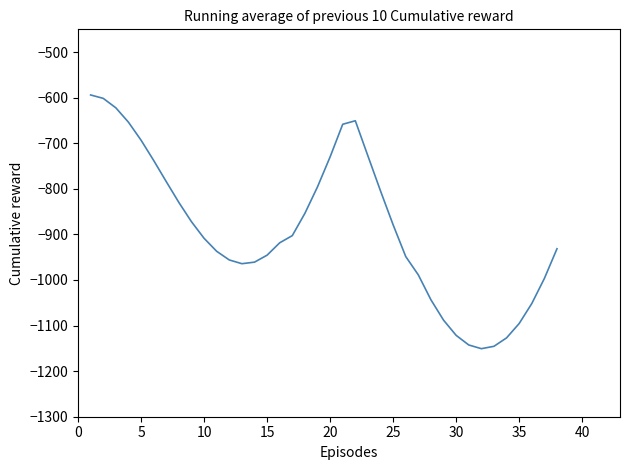

What is the greatest value displayed?

-594.0